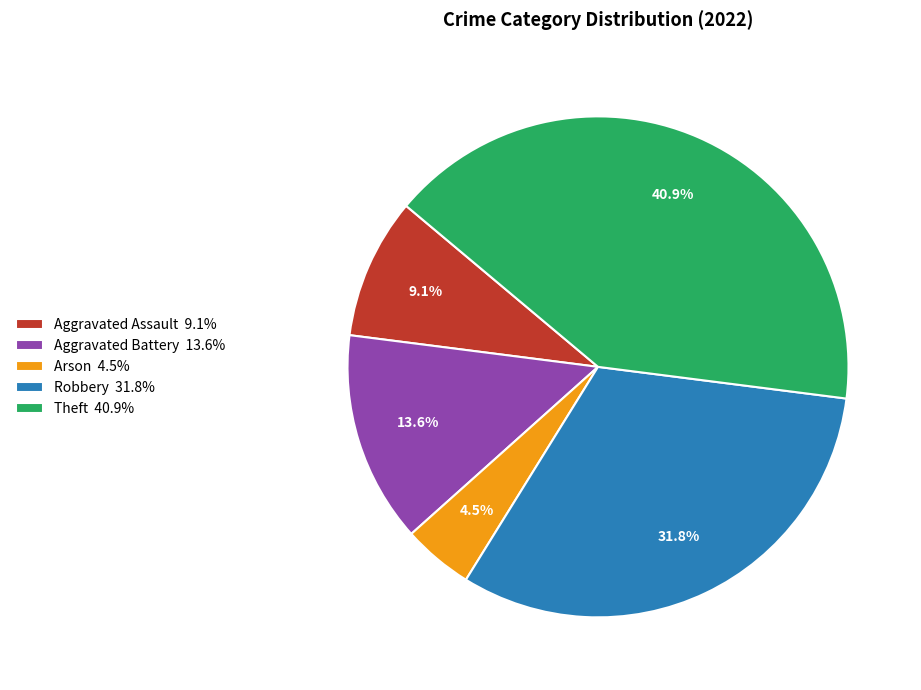

Does Theft account for over 50% of the chart?

No